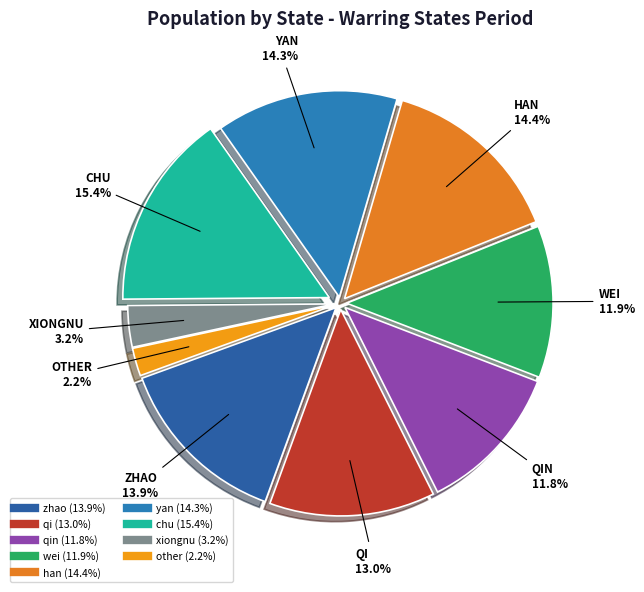

Which category has the smallest portion of the pie?

other